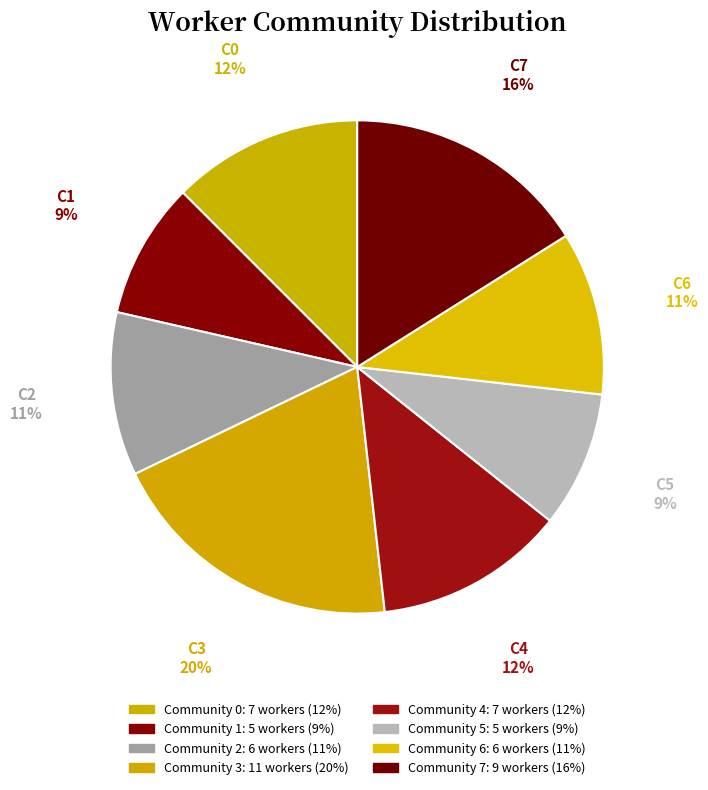

To the nearest percent, what is the combined percentage of Community 5 and Community 1?

18%